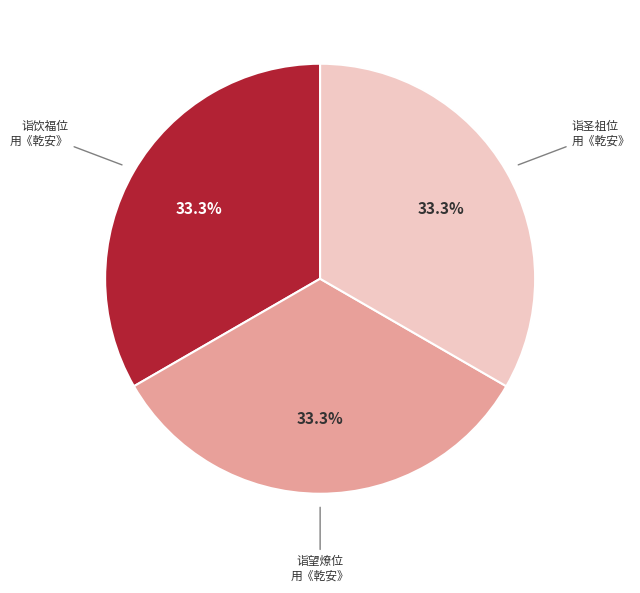

Is there a majority slice in this chart?

No